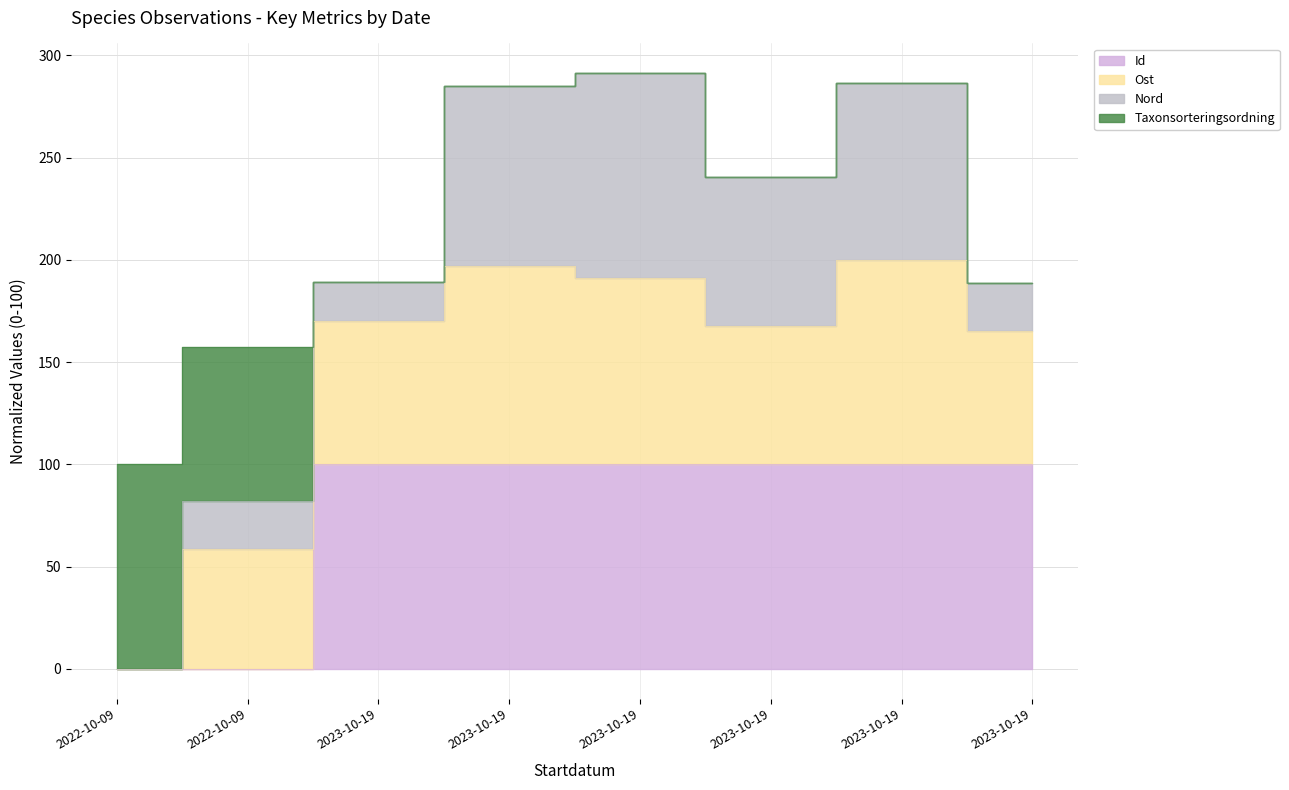

What is the difference between the highest and lowest values at 2023-10-19?

70.0